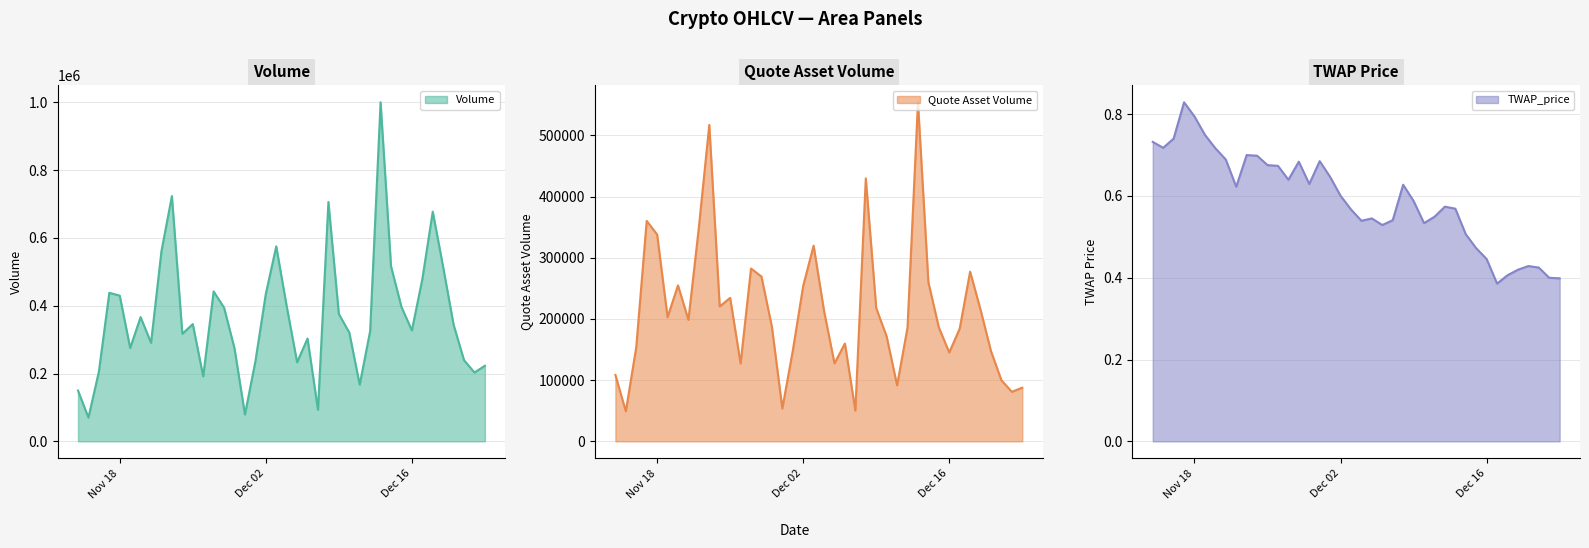

What is the lowest value of the Volume series?

70005.1